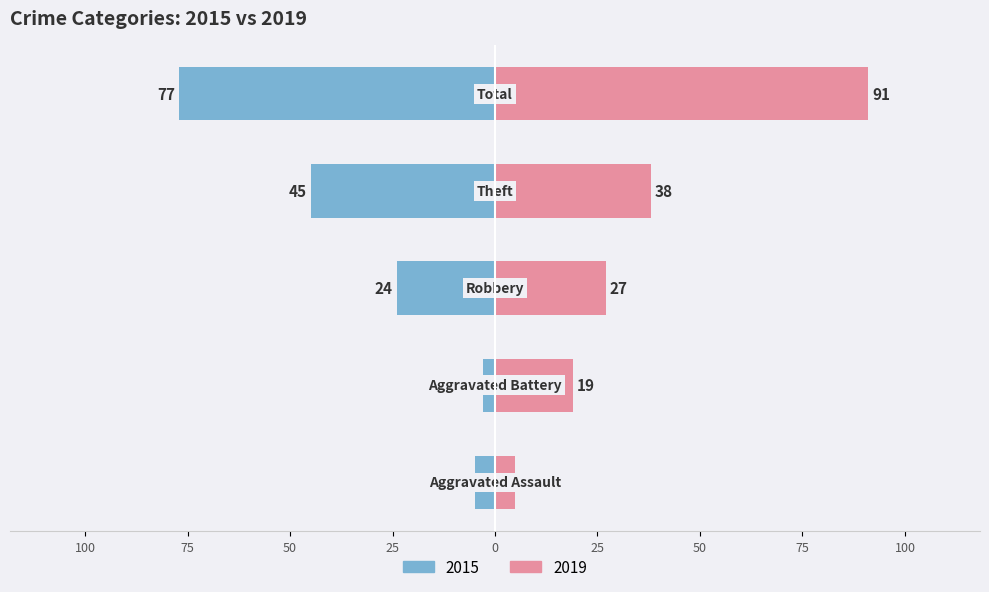

Which has a higher value, Aggravated Battery or Robbery?

Robbery